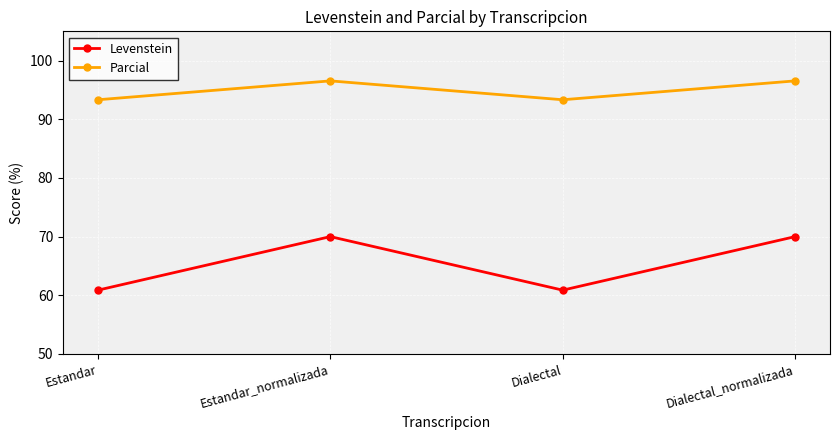

What is the difference between the second highest and minimum values in the Levenstein series?

9.1